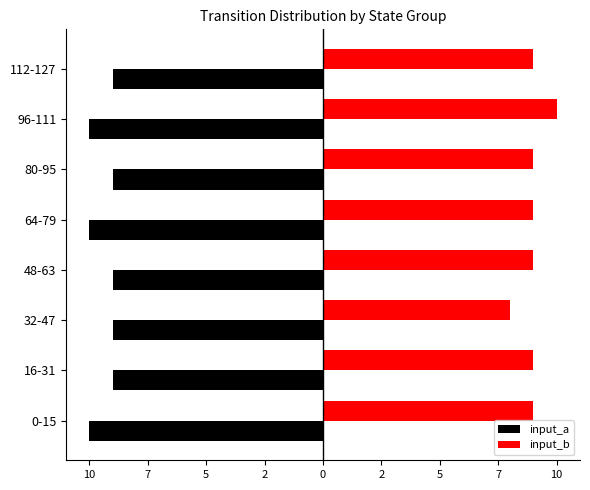

What is the smallest value displayed?

-10